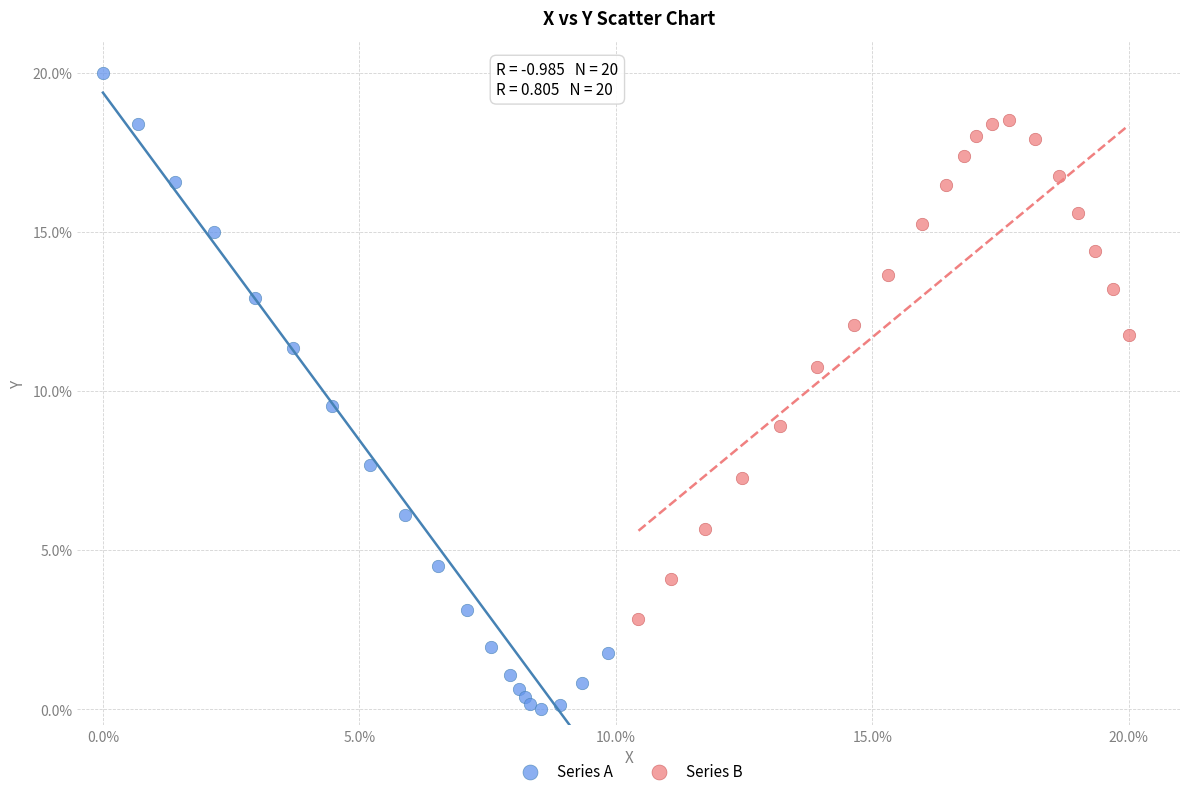

What are all the series names shown in the legend?

Series A, Series B